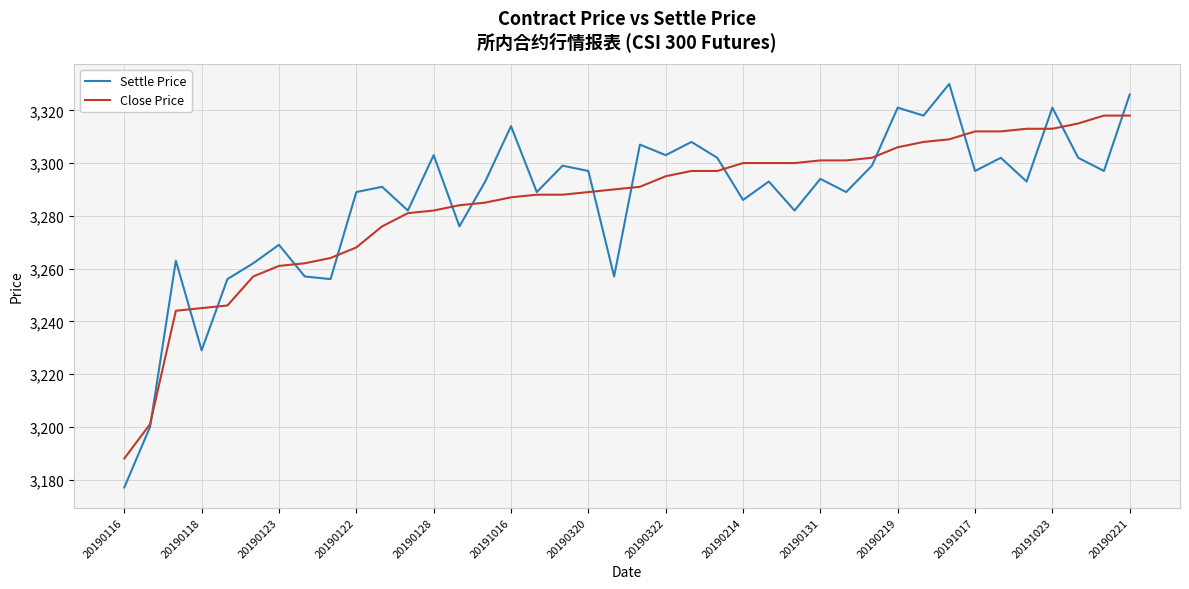

What is the smallest value displayed?

3177